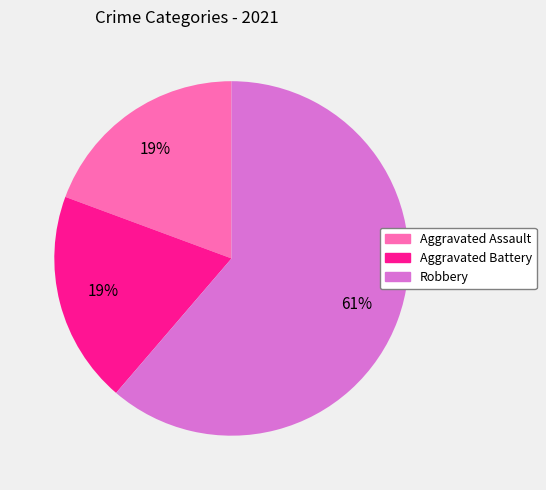

Is it true that Aggravated Battery is 32% of the pie?

False